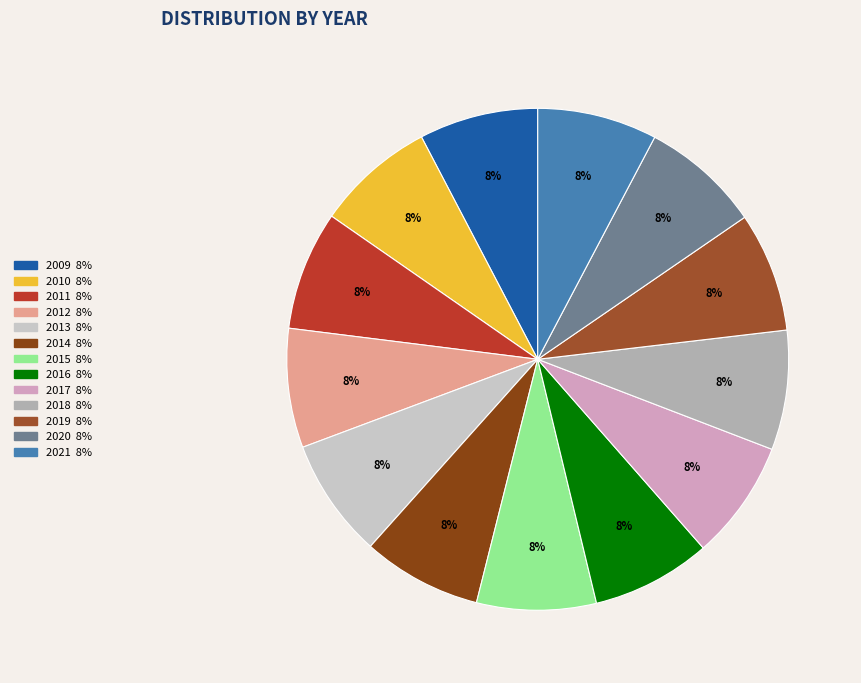

To the nearest percent, what is the average slice percentage?

8%